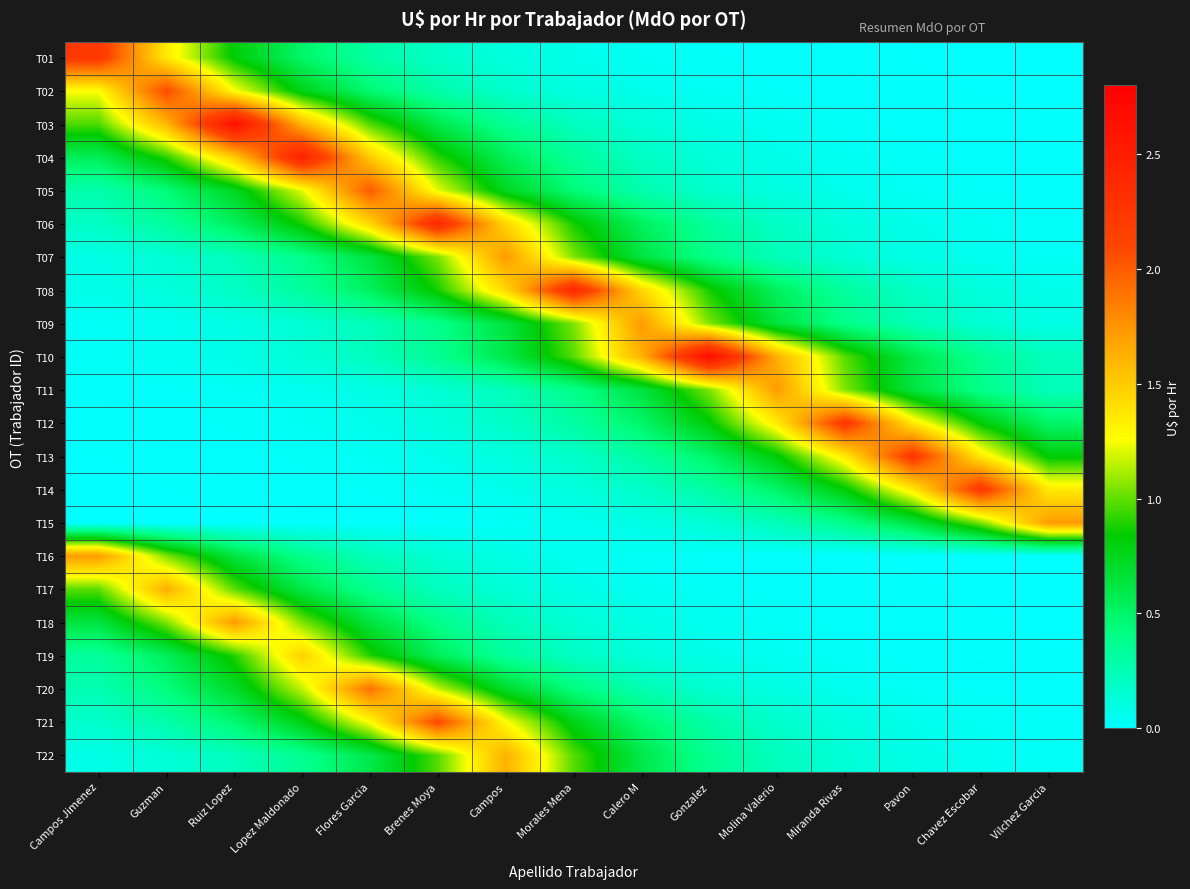

What is the total value across all series at Flores Garcia?

14.4